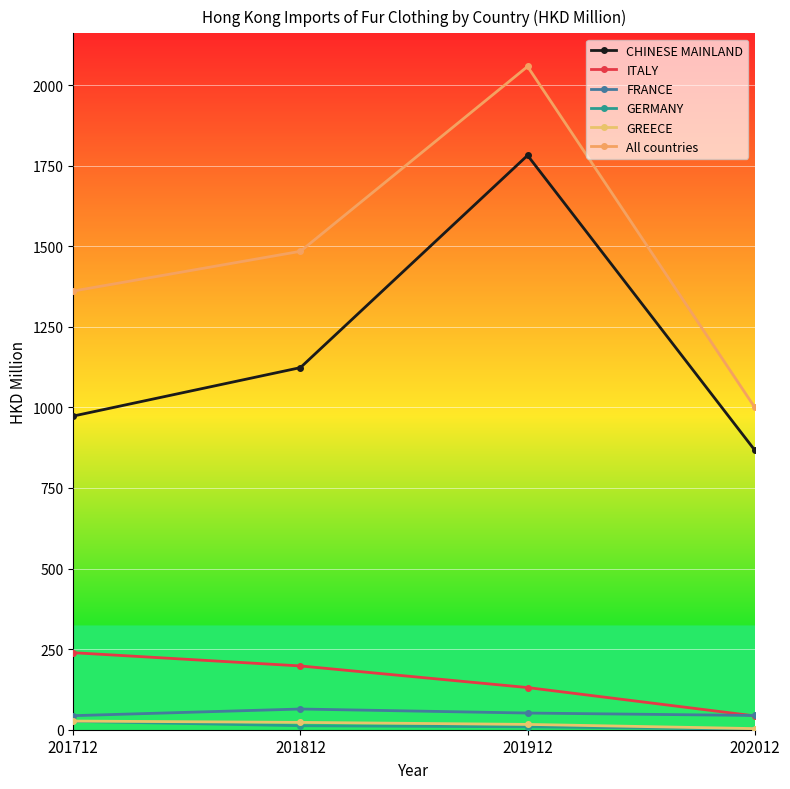

What are all the series names shown in the legend?

CHINESE MAINLAND, ITALY, FRANCE, GERMANY, GREECE, All countries